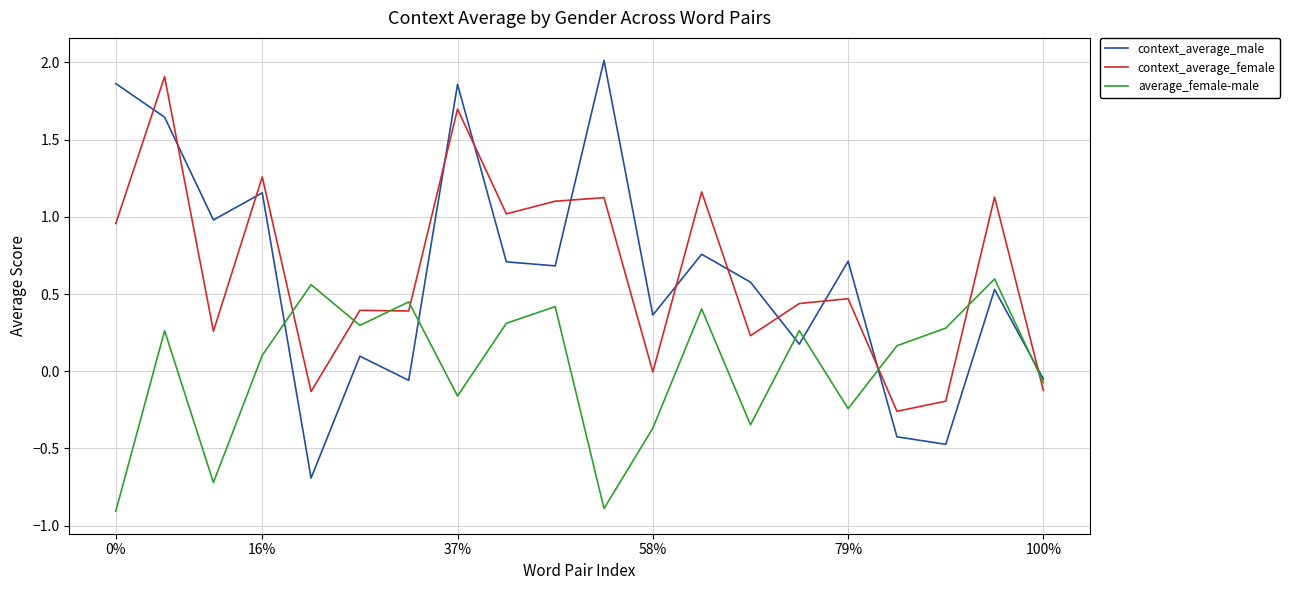

True or false: context_average_female and average_female-male intersect in this chart.

True